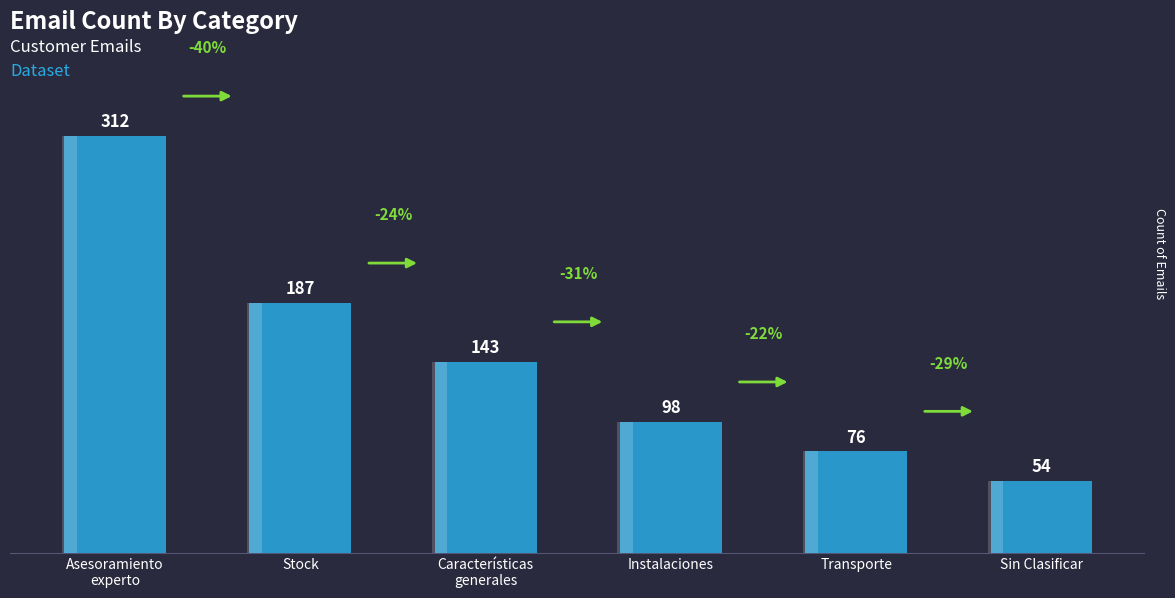

Rank the categories by value from lowest to highest.

Sin Clasificar, Transporte, Instalaciones, Características
generales, Stock, Asesoramiento
experto